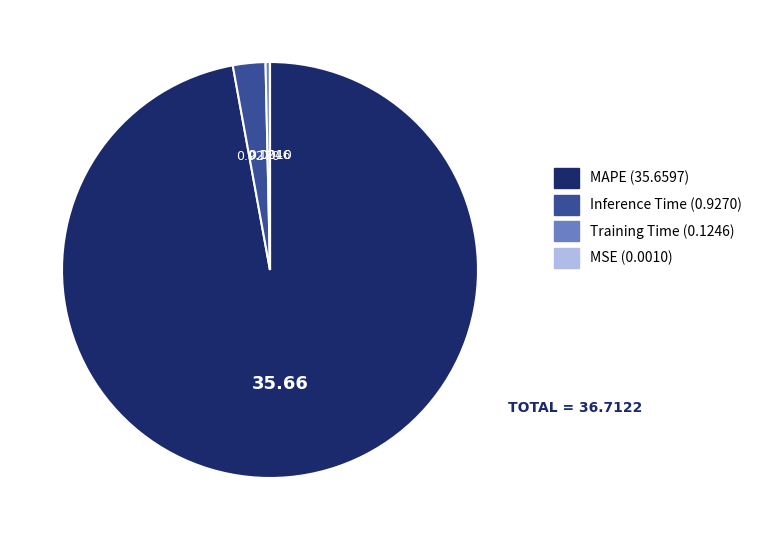

Which slice is the largest?

MAPE